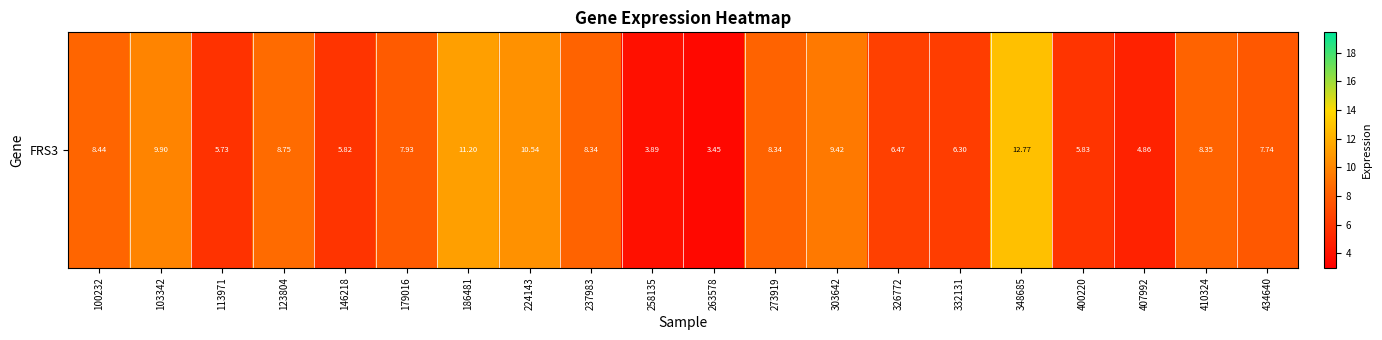

What is the difference between the values at 348685 and 123804?

4.0